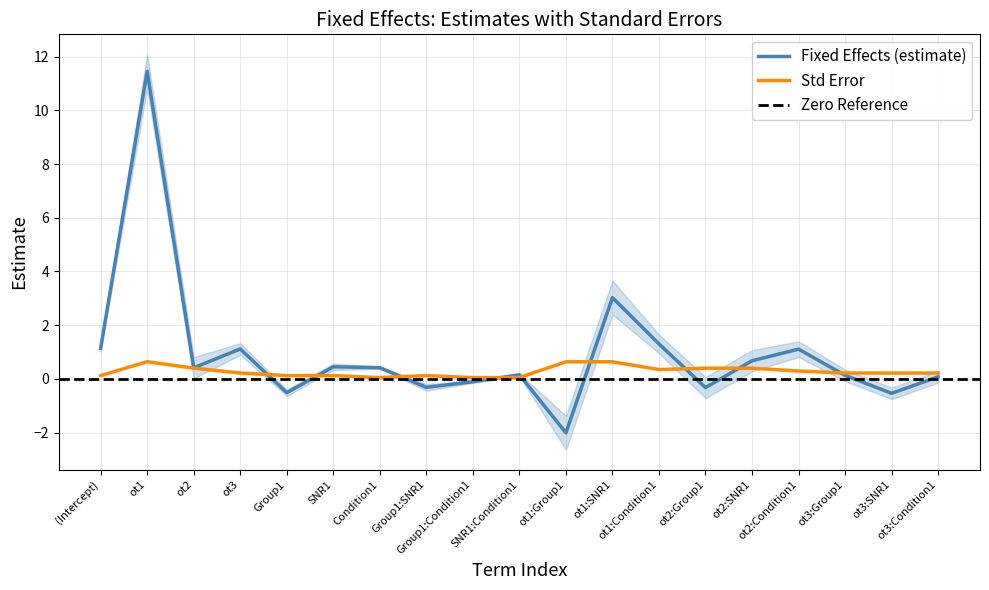

True or false: Fixed Effects (estimate) has more than 2 interior local peaks.

True